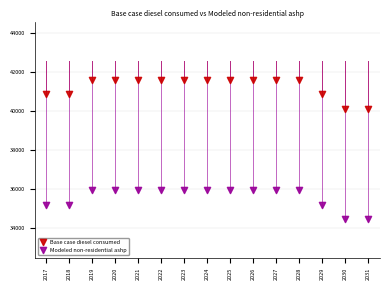

Across all data points, what is the range of X values (max minus min)?

14.0